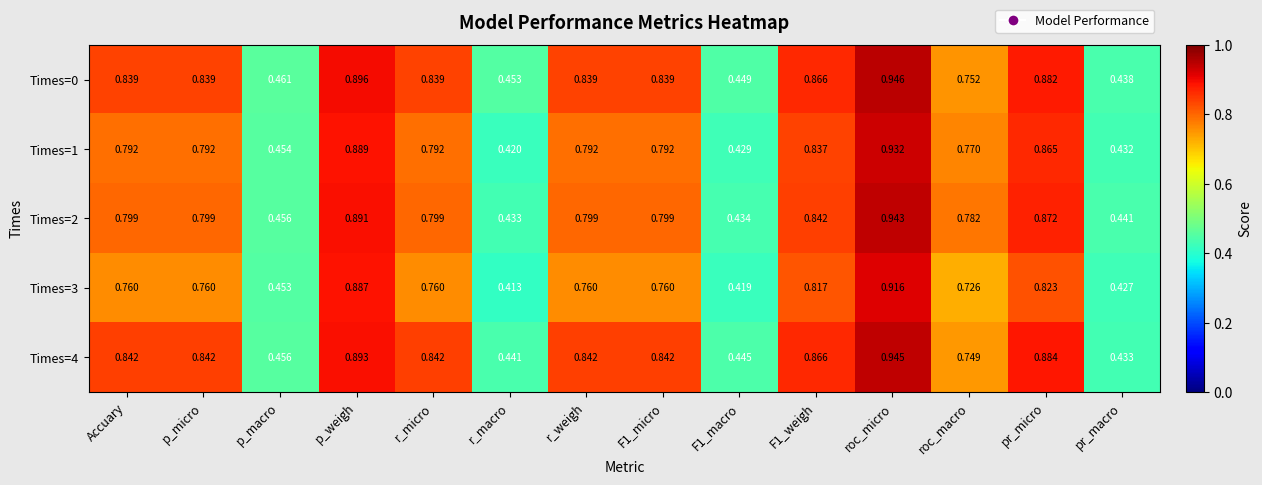

Is the value of Times=1 at r_micro greater than the value of Times=0 at r_weigh?

No